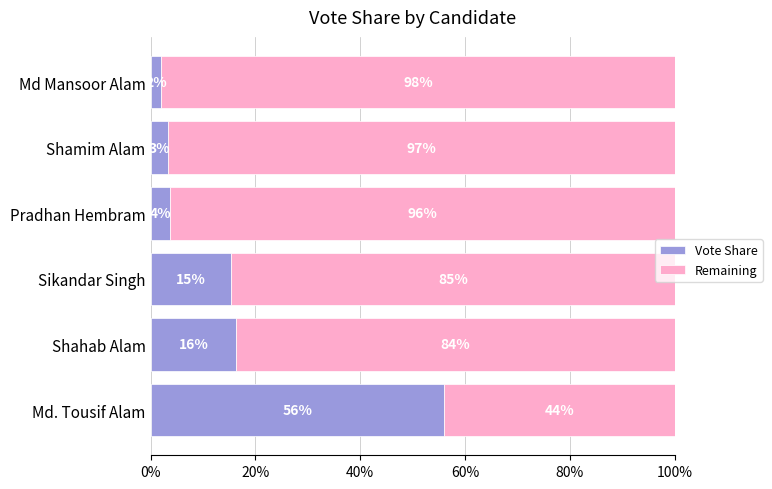

What is the total value across all series at Shamim Alam?

100.0